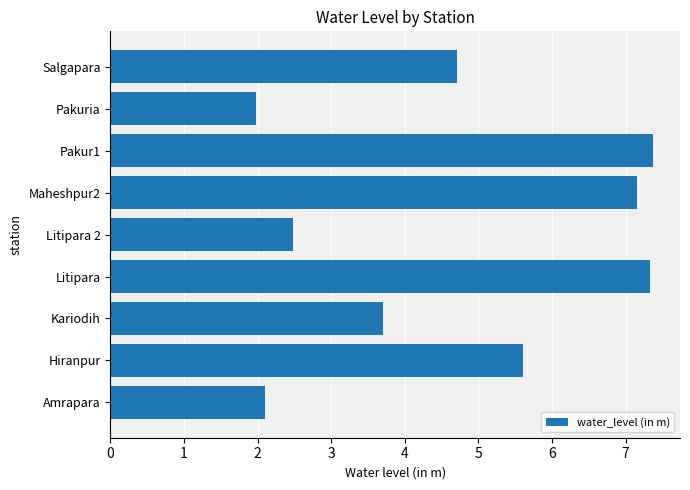

Where is the data nearest to the value 4?

Kariodih